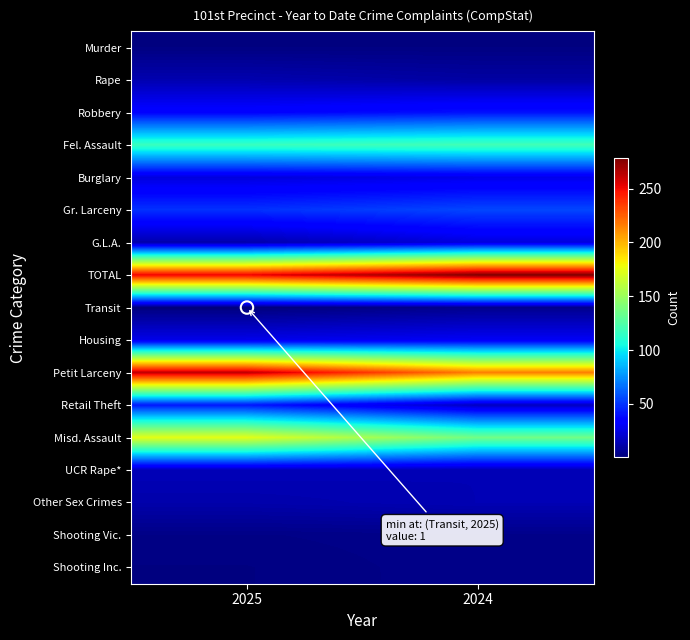

Reading right to left, list all the values displayed in this chart.

Murder: 2024=2	2025=2
Rape: 2024=10	2025=13
Robbery: 2024=40	2025=35
Fel. Assault: 2024=120	2025=117
Burglary: 2024=27	2025=24
Gr. Larceny: 2024=55	2025=49
G.L.A.: 2024=24	2025=12
TOTAL: 2024=278	2025=252
Transit: 2024=5	2025=1
Housing: 2024=30	2025=27
Petit Larceny: 2024=215	2025=262
Retail Theft: 2024=17	2025=42
Misd. Assault: 2024=136	2025=174
UCR Rape*: 2024=14	2025=15
Other Sex Crimes: 2024=14	2025=12
Shooting Vic.: 2024=4	2025=3
Shooting Inc.: 2024=4	2025=2